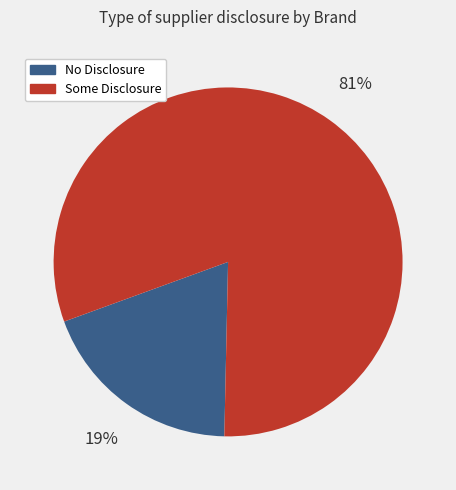

Which slice is the smallest?

No Disclosure